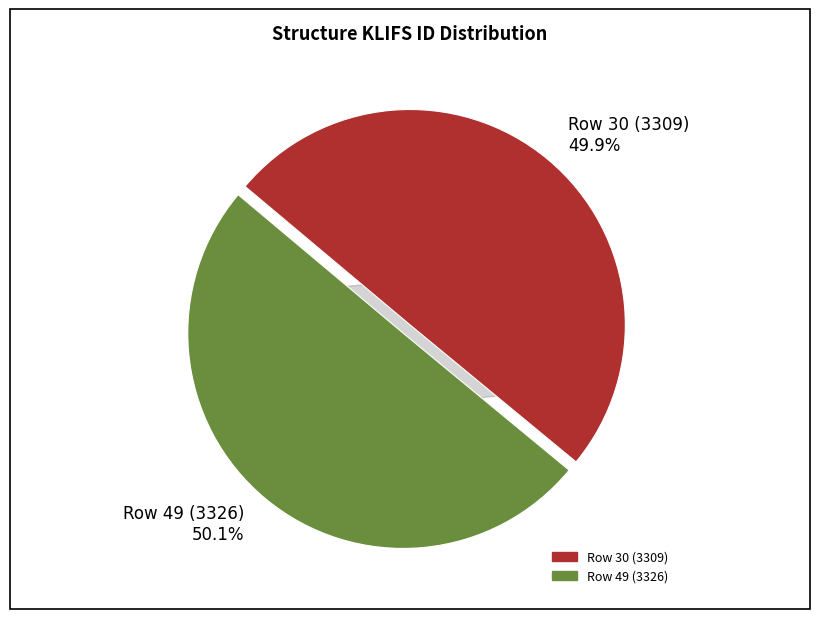

To the nearest percent, what portion does Row 30 (3309) represent?

50%